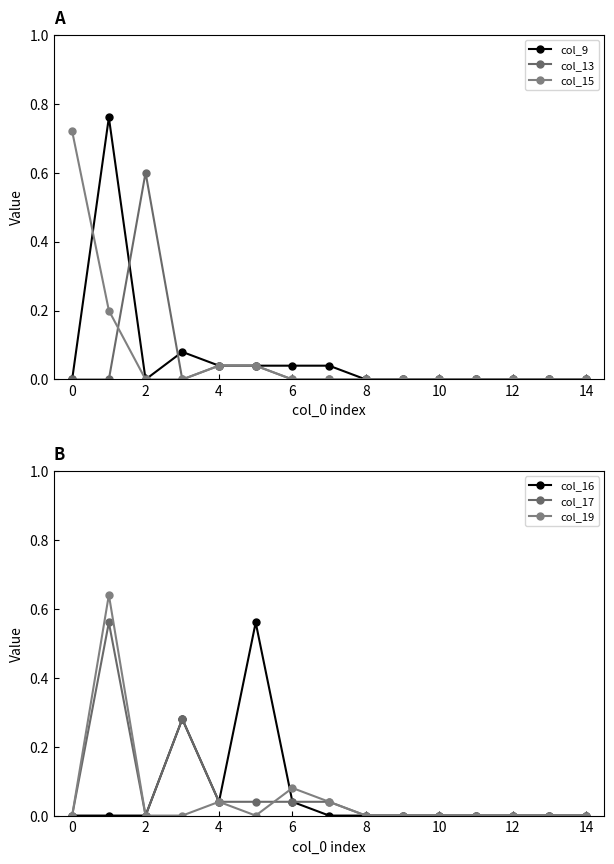

How many lines are shown in the chart?

6